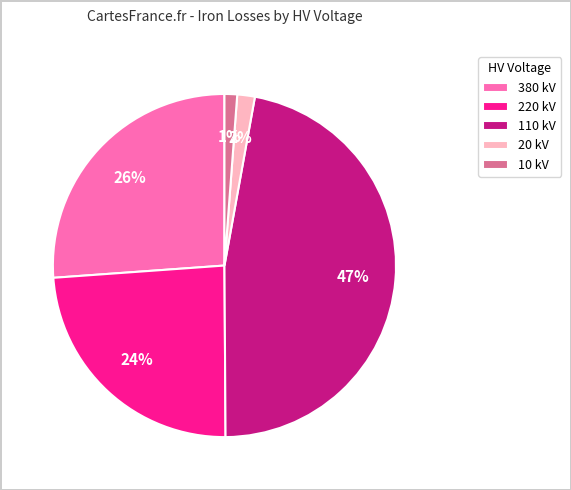

Between 20 kV and 380 kV, which is larger?

380 kV